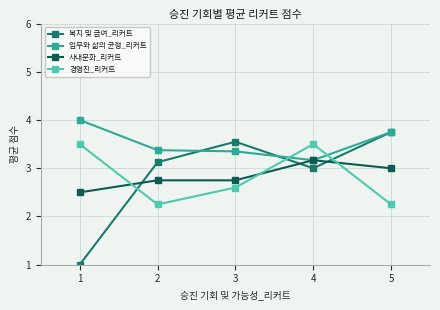

How many 업무와 삶의 균형_리커트 values are between 3 and 4?

5